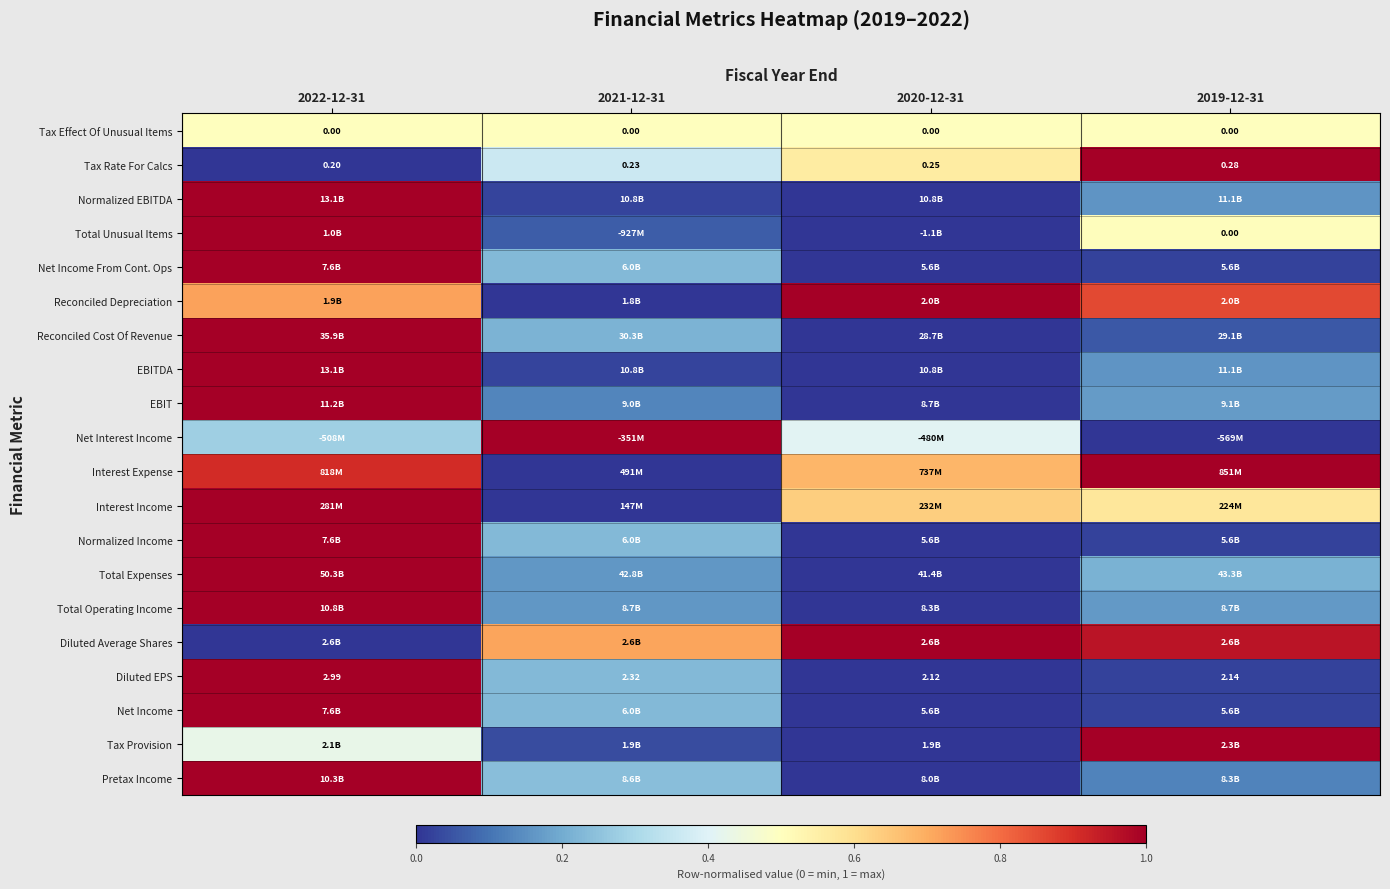

What is the total value across all series at 2019-12-31?

7.5